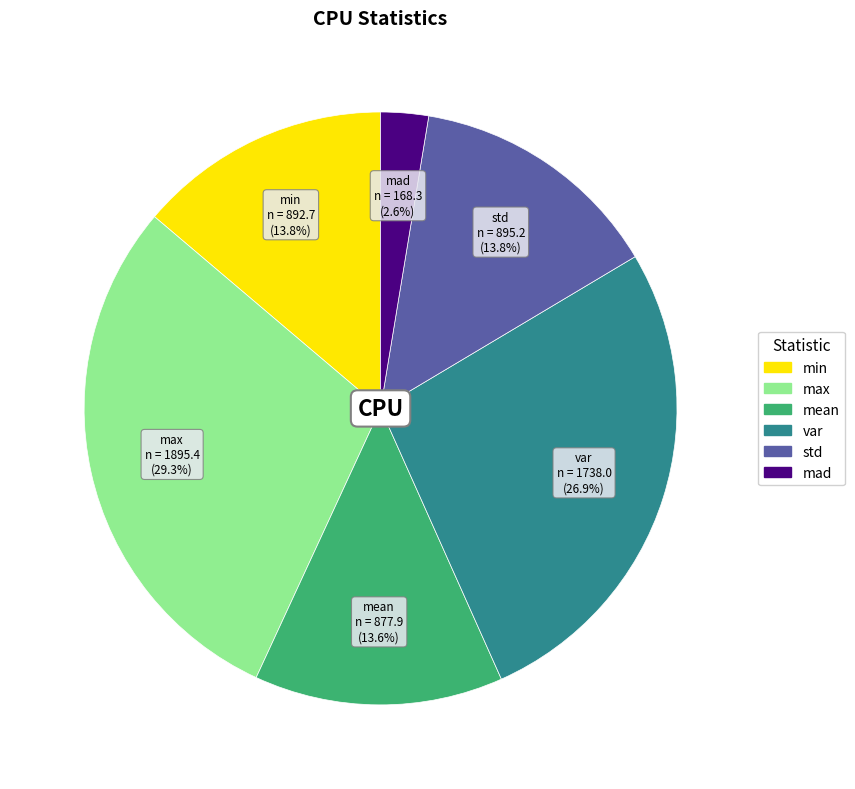

The std slice represents 22% of the pie. True or false?

False